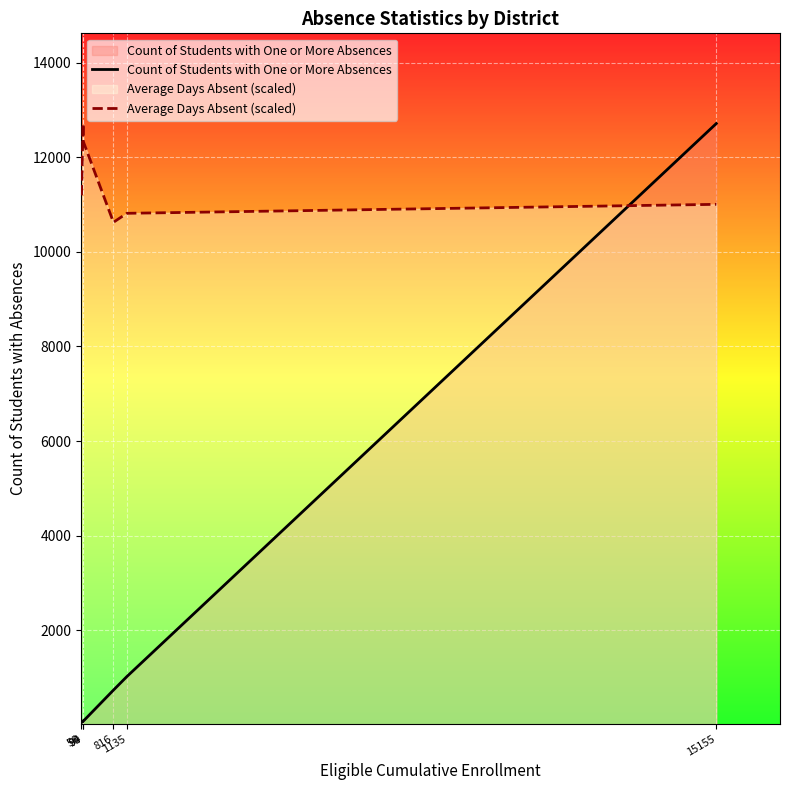

How many lines are shown in the chart?

2